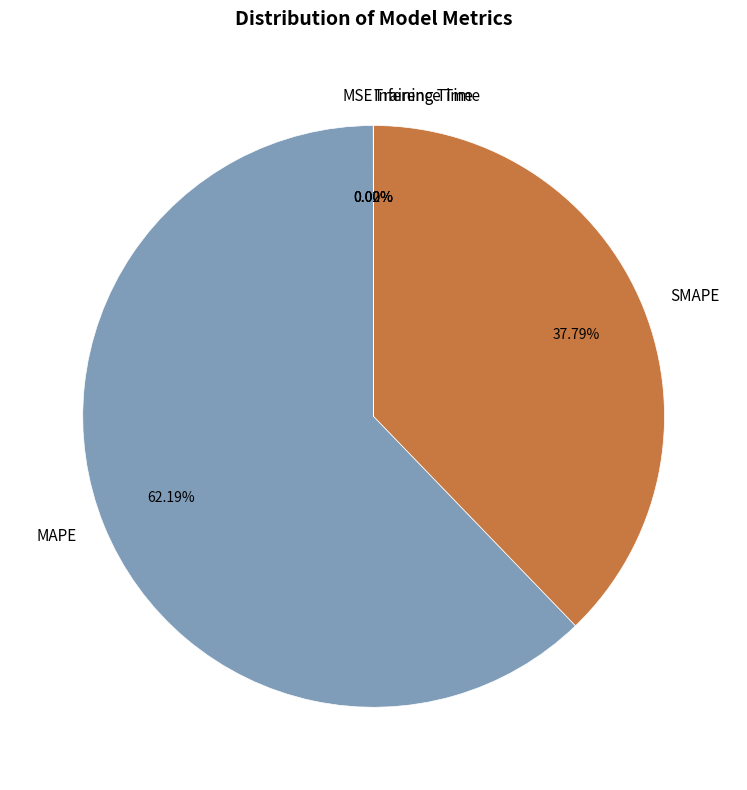

Which slice is the largest?

MAPE